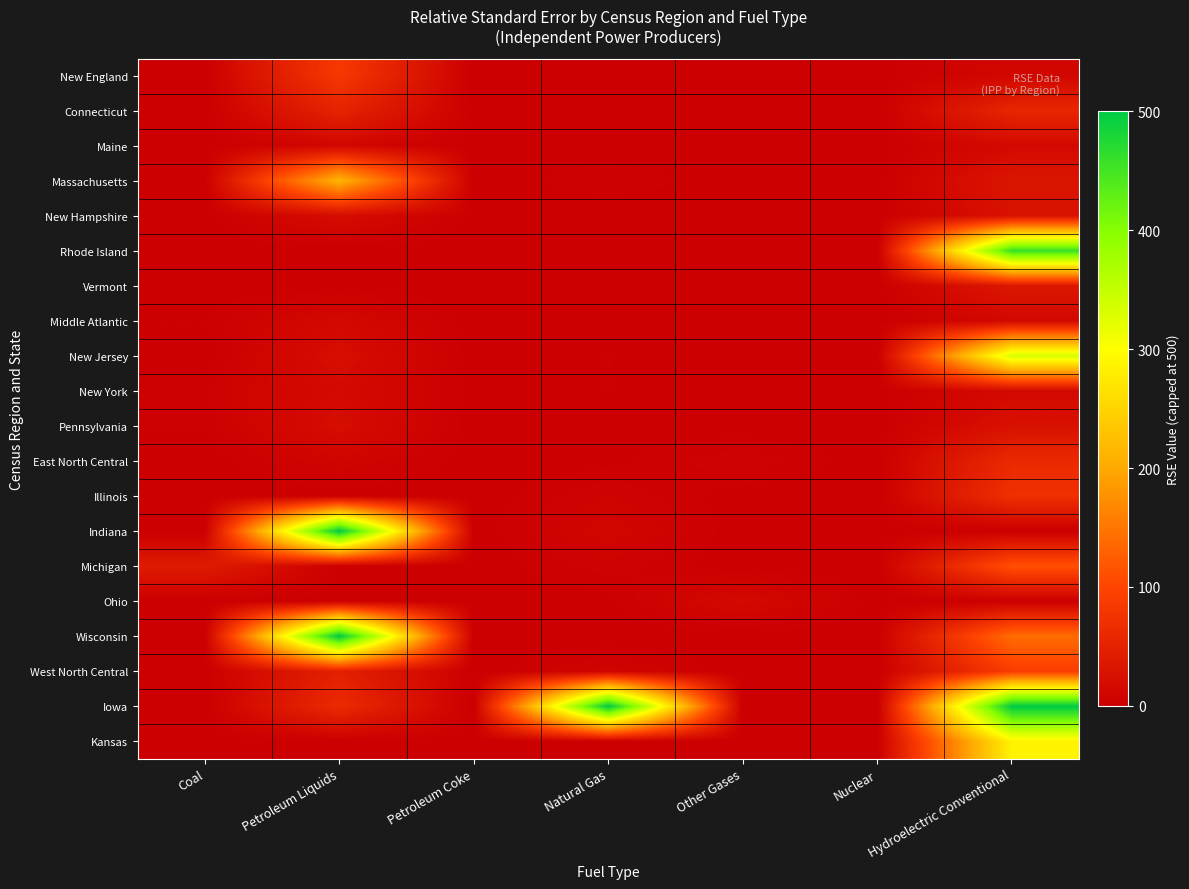

Which series has the largest total across all categories?

Iowa